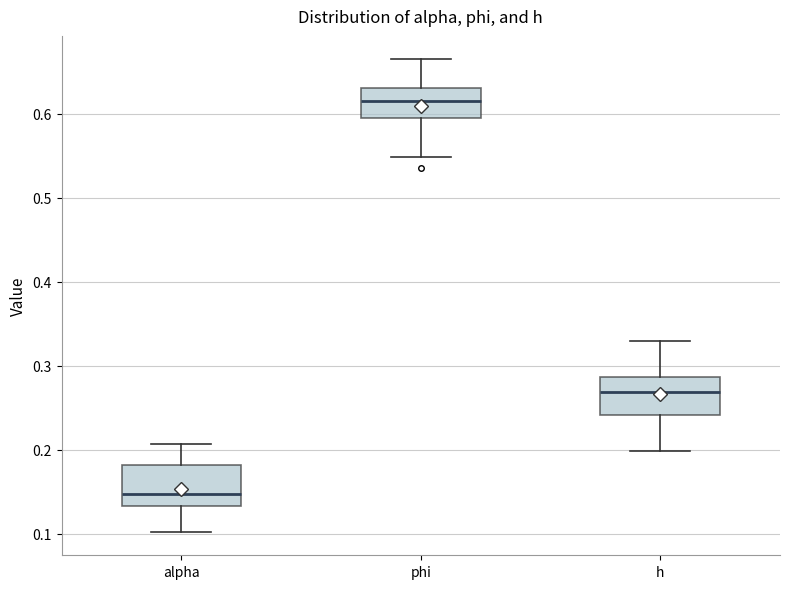

Where does the median line of the box for phi sit on the y-axis? The values are not printed on the chart, so give them approximately, as read against the axis.

0.61